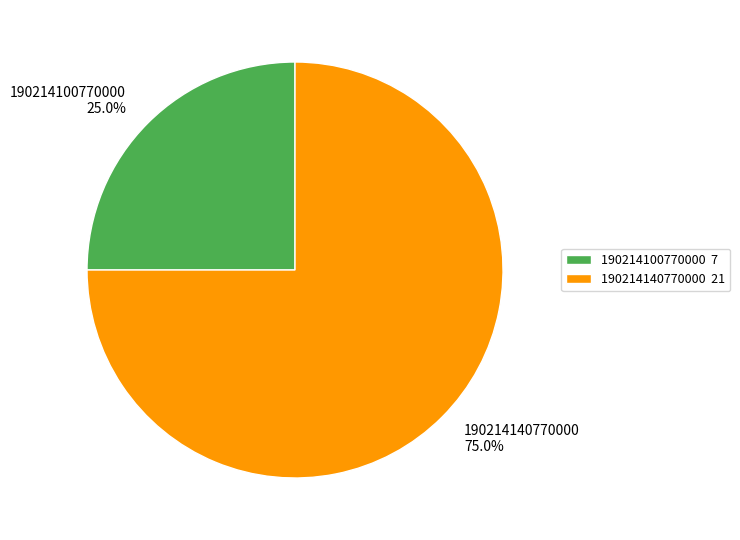

Approximately how many times larger is the value at 190214140770000 75.0% compared to 190214100770000 25.0%?

3.0